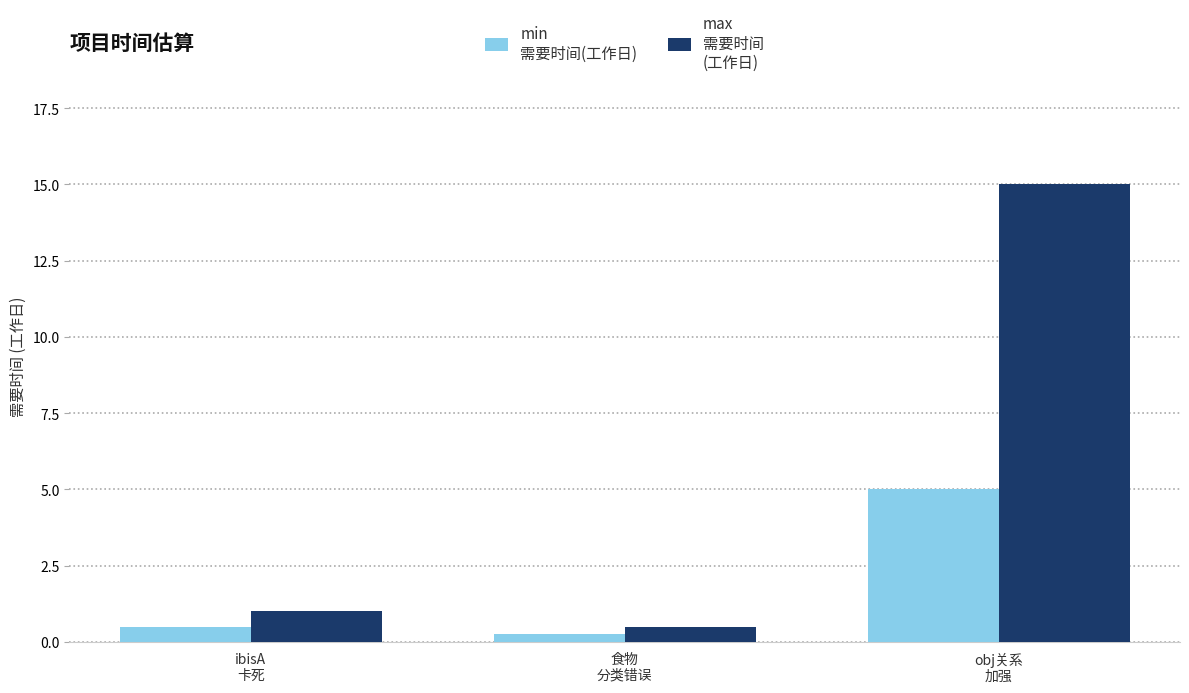

At which category does the chart reach its minimum across all series?

食物
分类错误